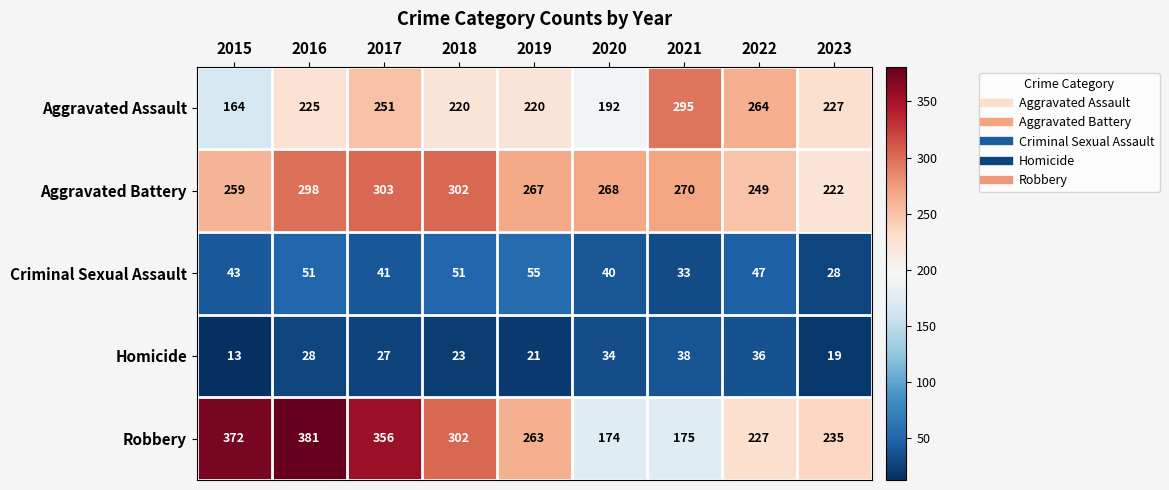

What is the difference between the Aggravated Battery values at 2021 and 2019?

3